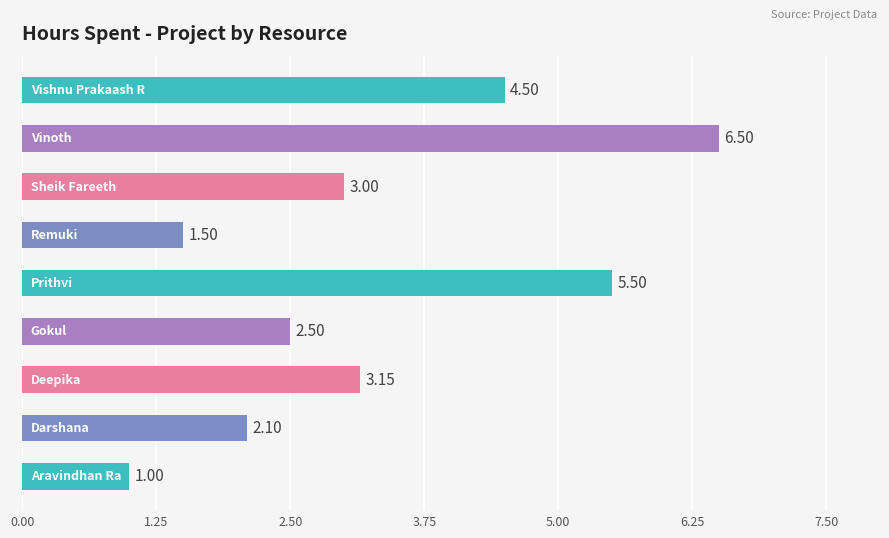

What is the difference between the maximum and second lowest values?

5.0